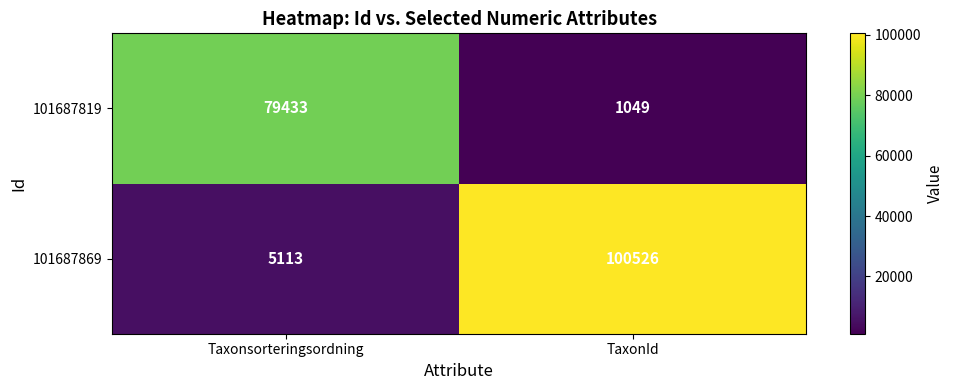

What value does the 101687819 series have at Taxonsorteringsordning?

79433